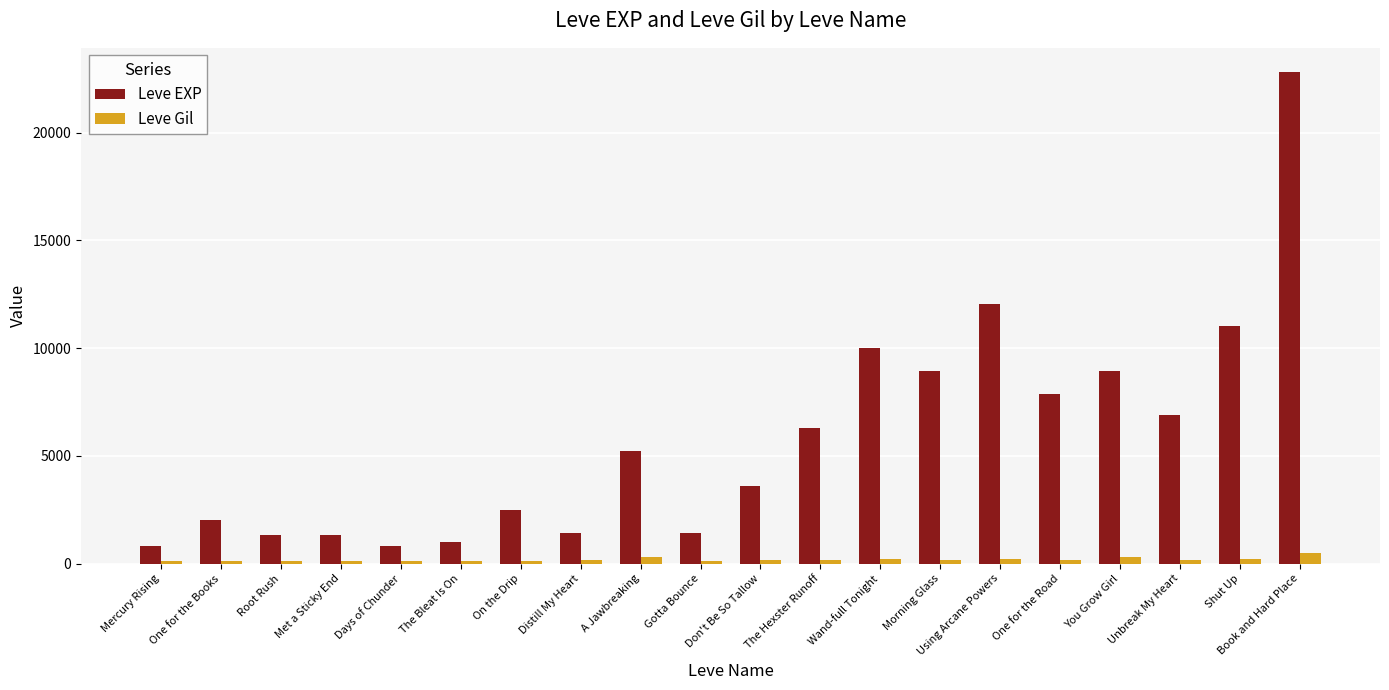

Is it true that Leve EXP equals 9990 at Wand-full Tonight?

True